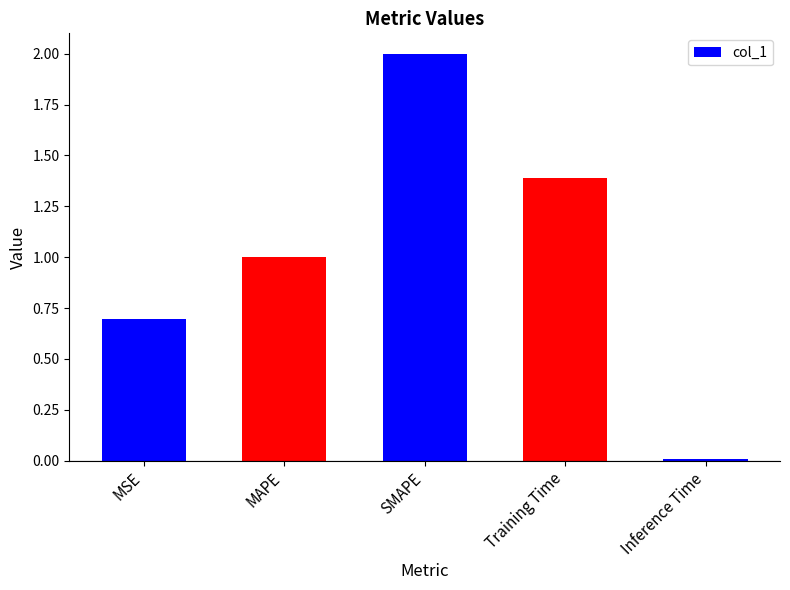

What is the greatest value displayed?

2.0